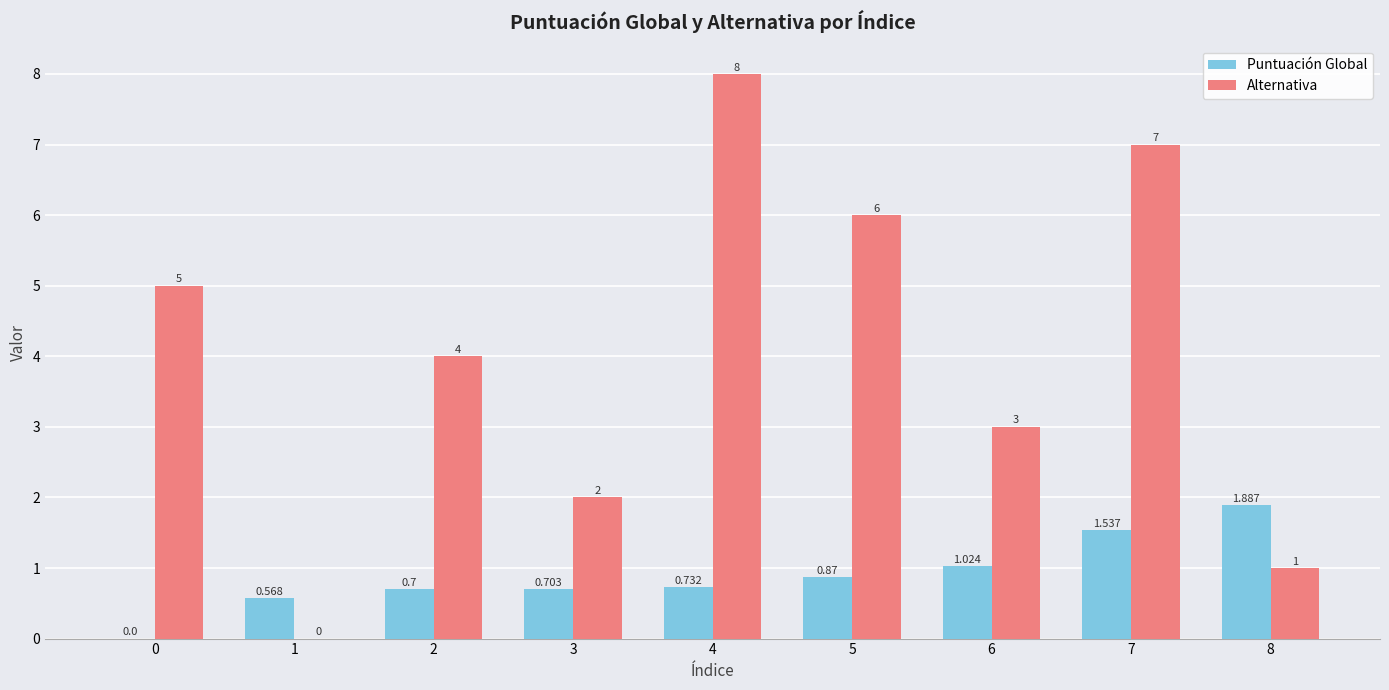

Which series has the largest total across all categories?

Alternativa